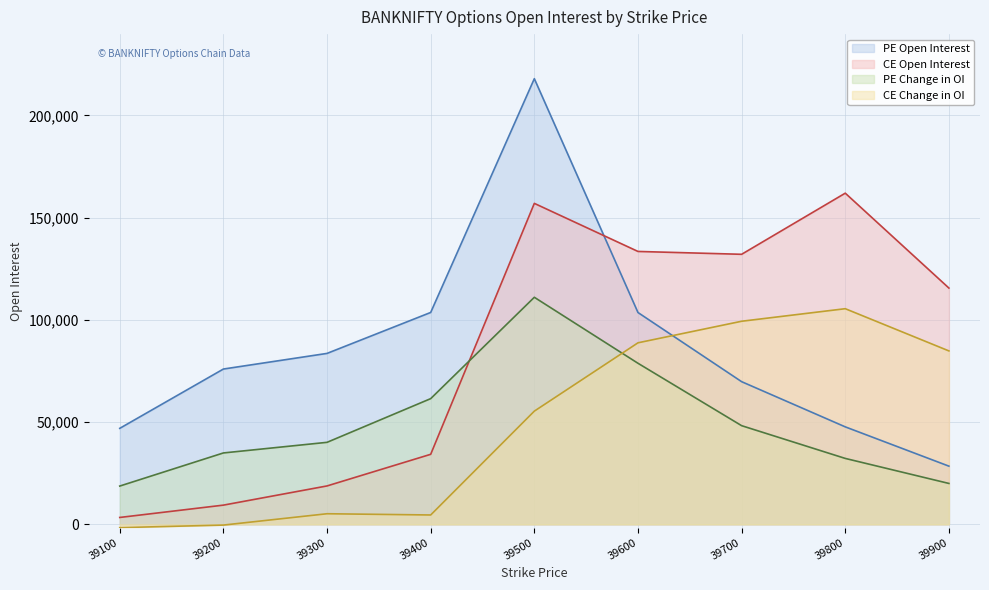

True or false: PE Change in OI has more than 1 points higher than both neighbors.

False